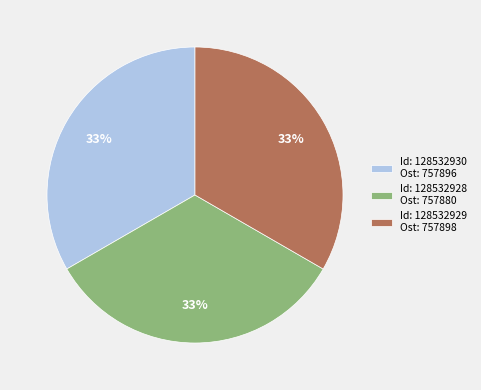

Approximately how many times larger is the value at Id: 128532930 Ost: 757896 compared to Id: 128532928 Ost: 757880?

1.0